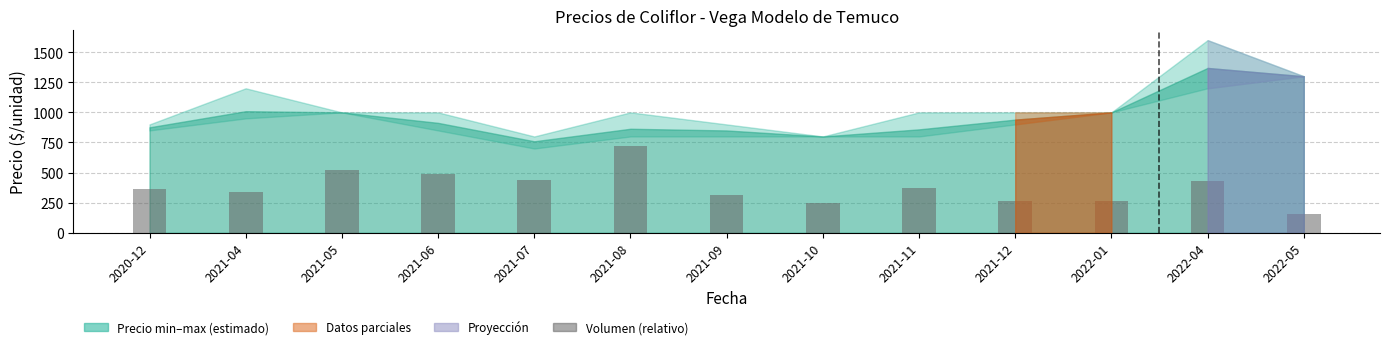

What is the minimum value shown in the chart?

156.9